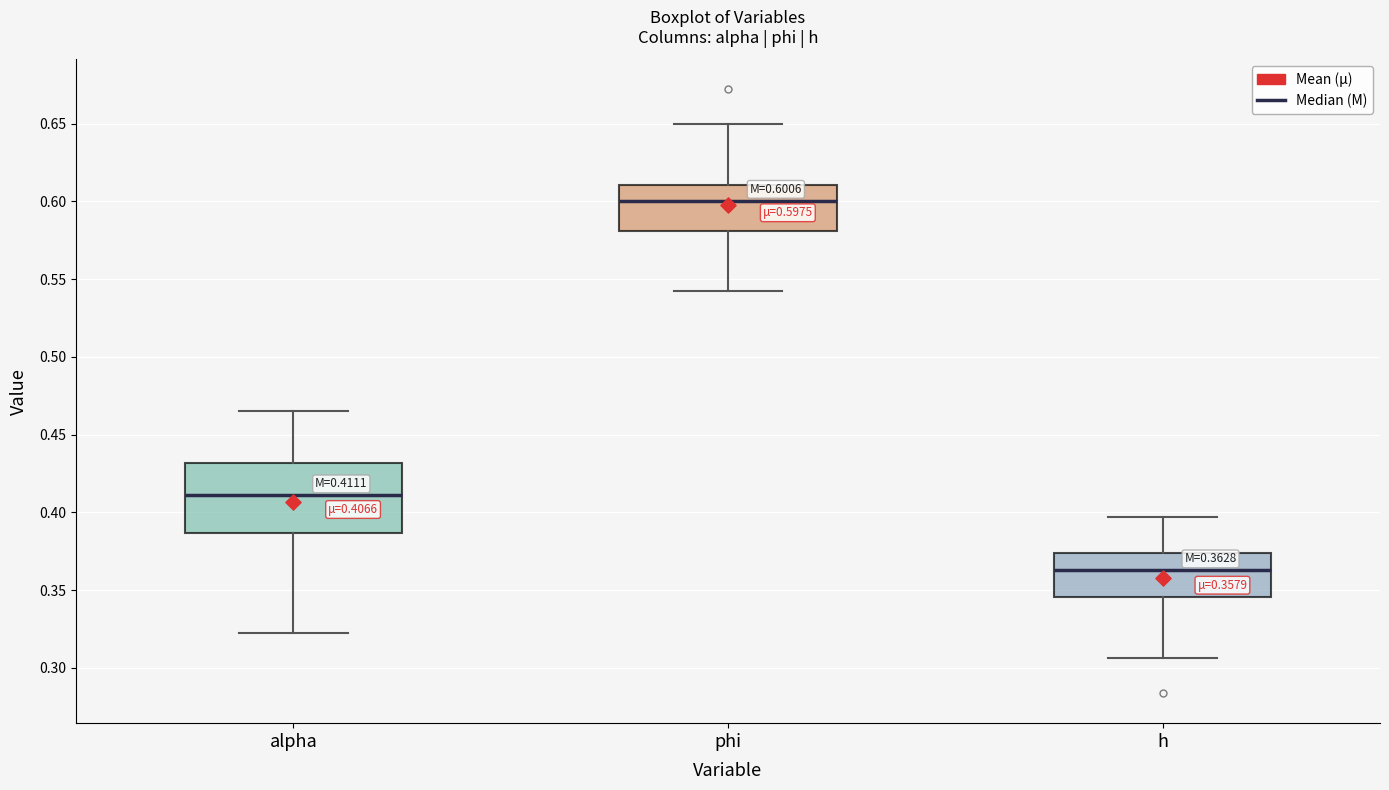

Comparing the boxes themselves (not the whiskers), which one is the tallest?

alpha